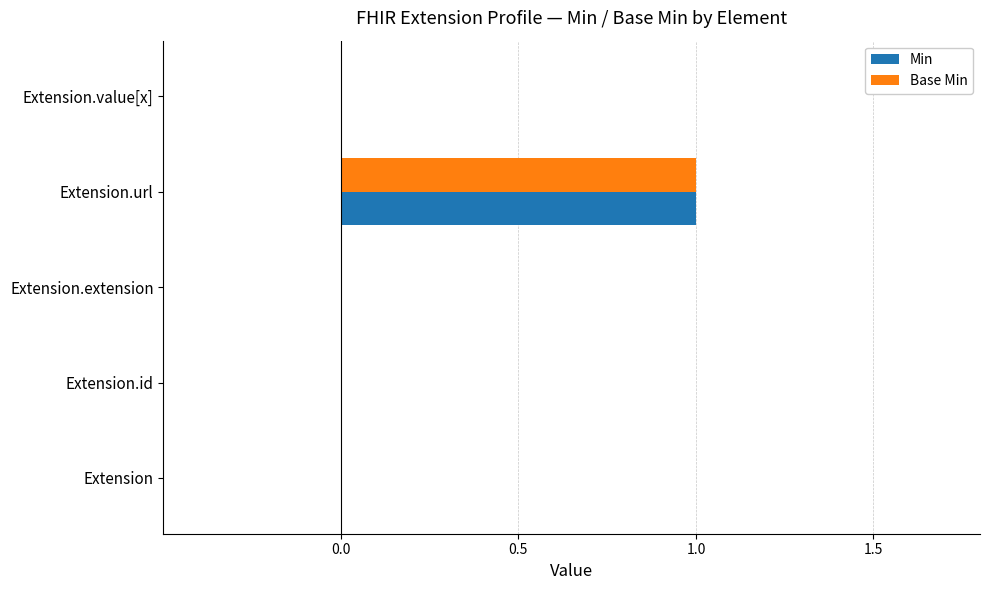

What are all the series names shown in the legend?

Min, Base Min